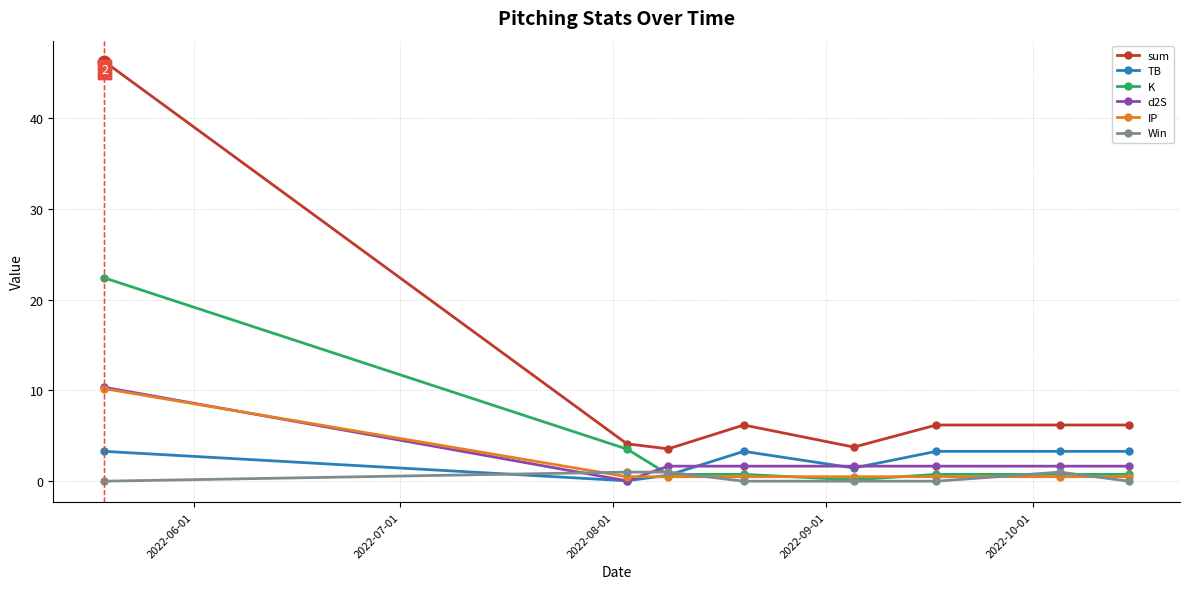

What is the greatest value displayed?

46.2